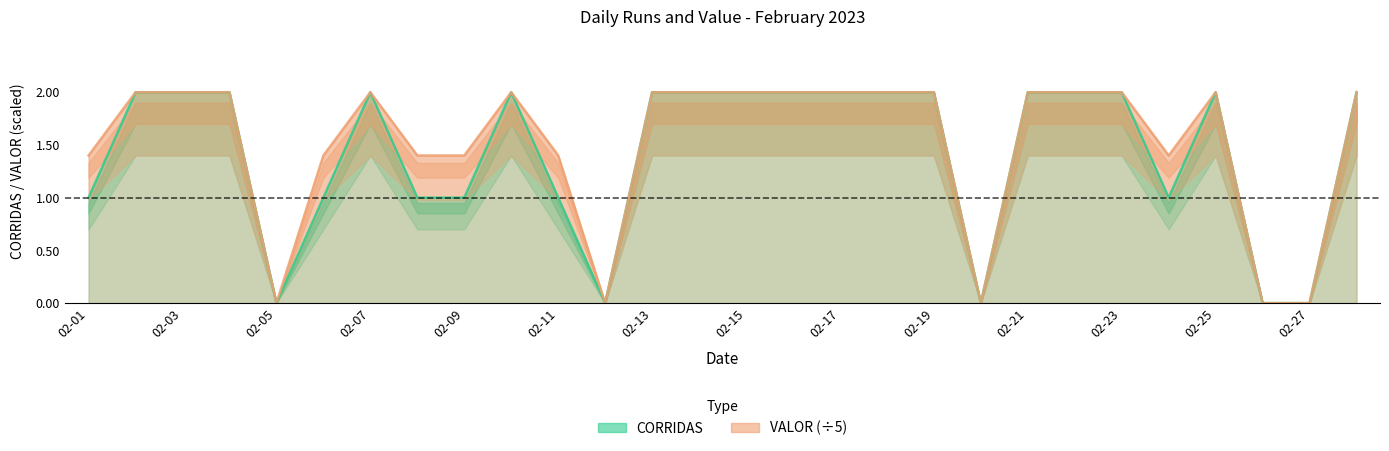

How many lines are shown in the chart?

2